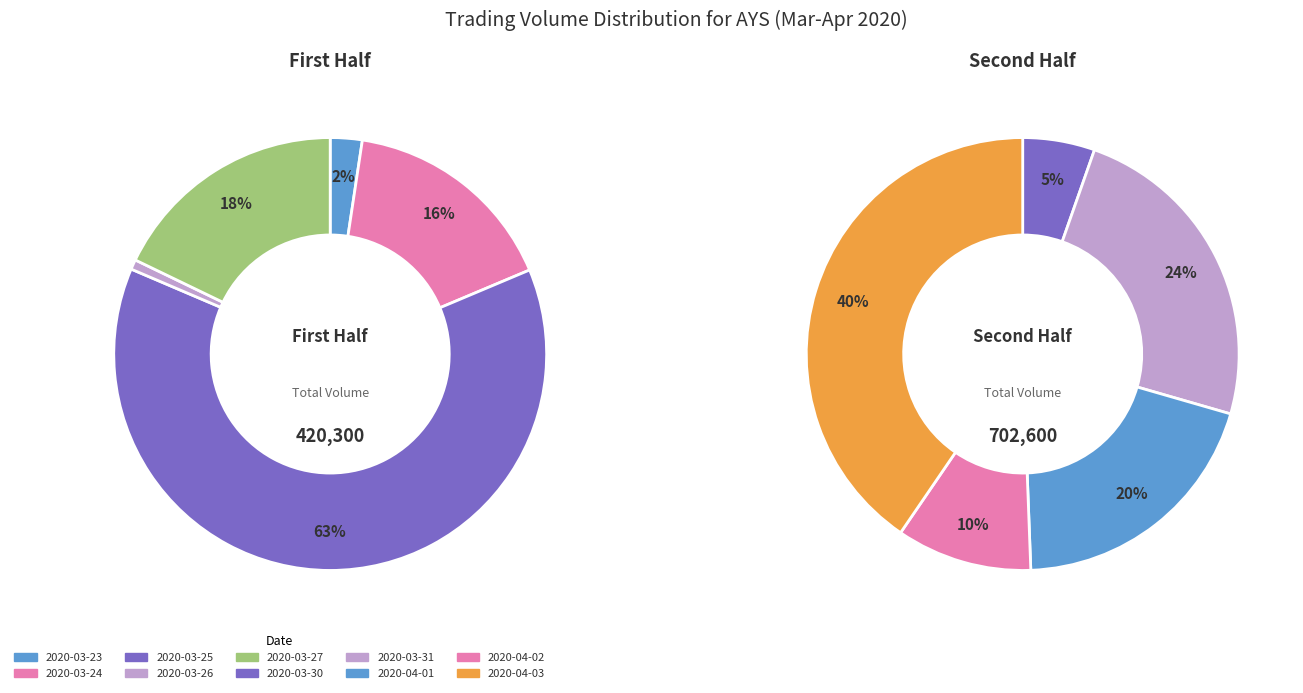

How much of the chart is everything except 2020-03-30?

96.6%